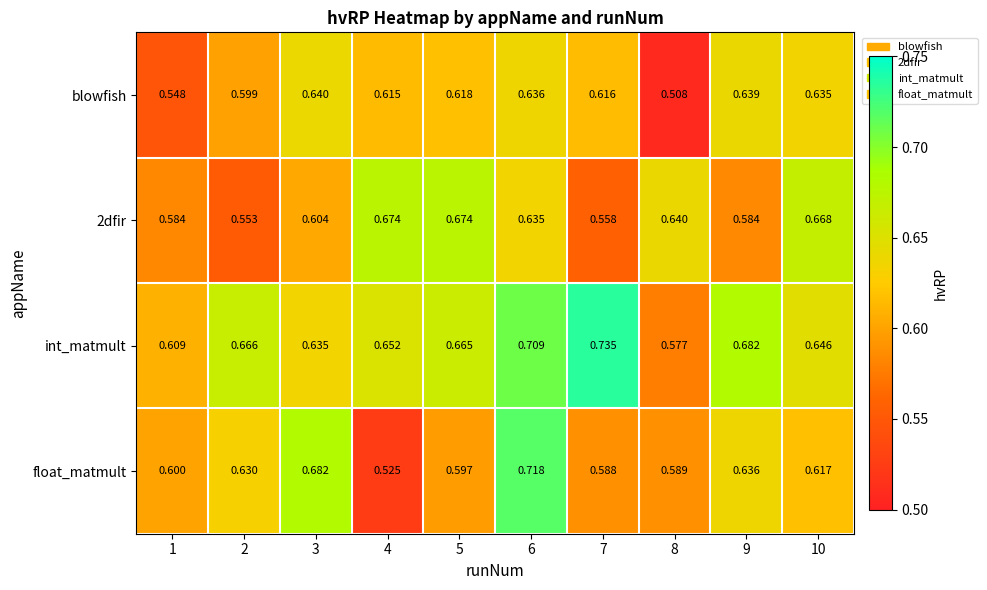

Is the value of 2dfir at 1 greater than the value of float_matmult at 4?

Yes